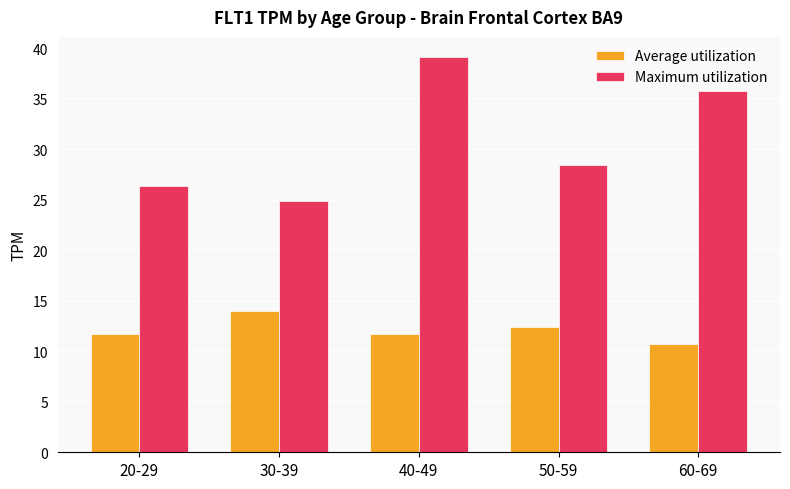

What are all the series names shown in the legend?

Average utilization, Maximum utilization